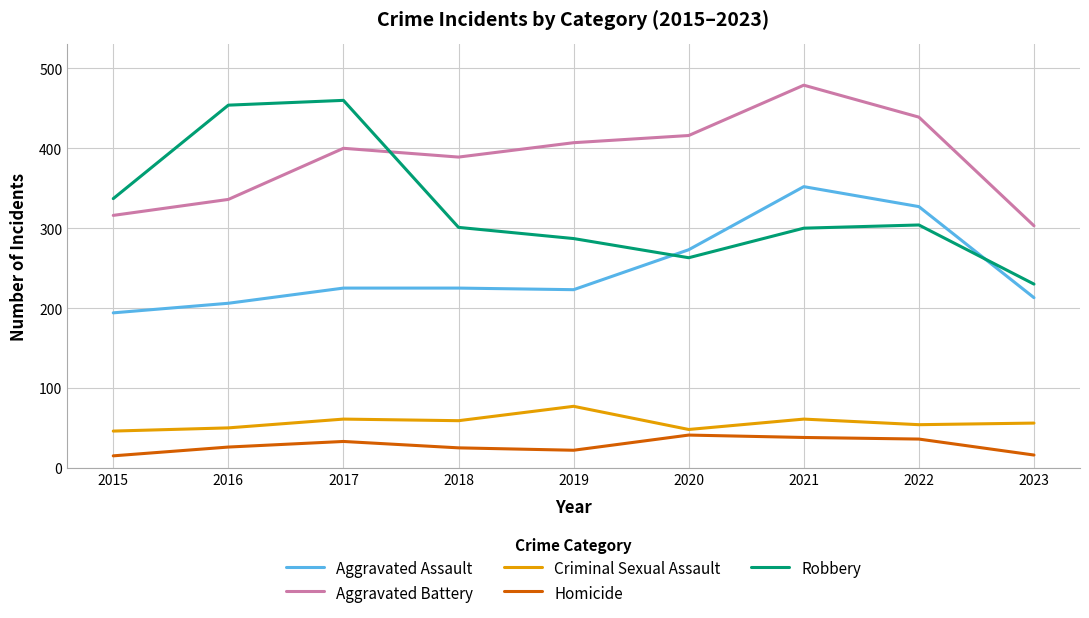

What is the highest value of the Homicide series?

41